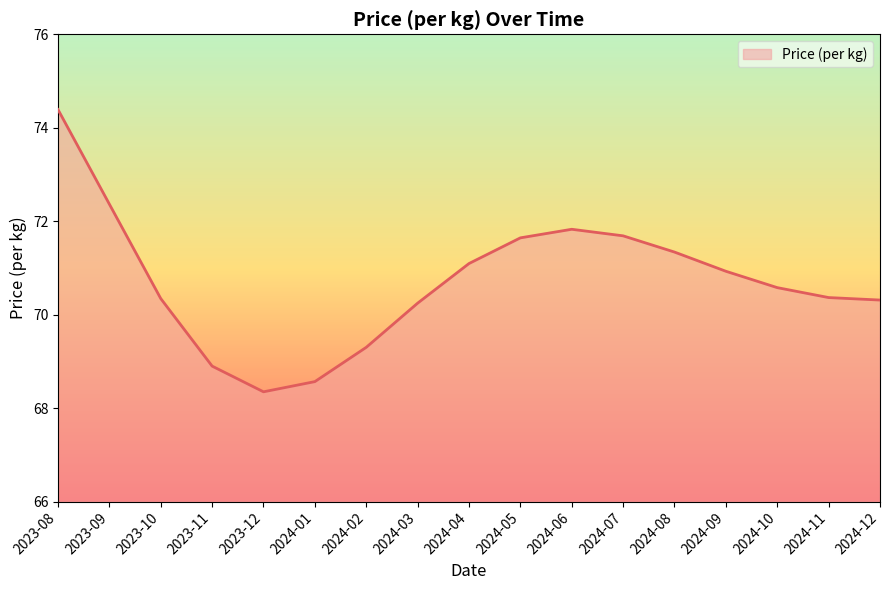

What is the ratio of the value at 2024-01 to the value at 2024-11?

1.0